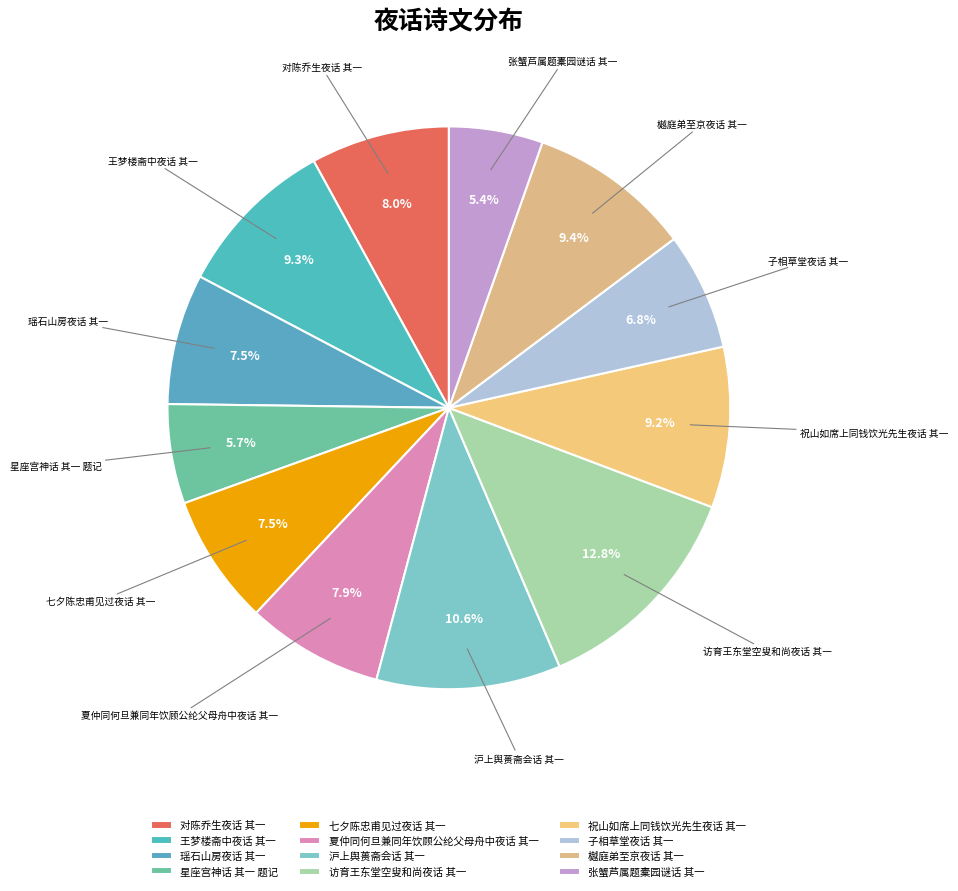

How many slices are in this pie chart?

12